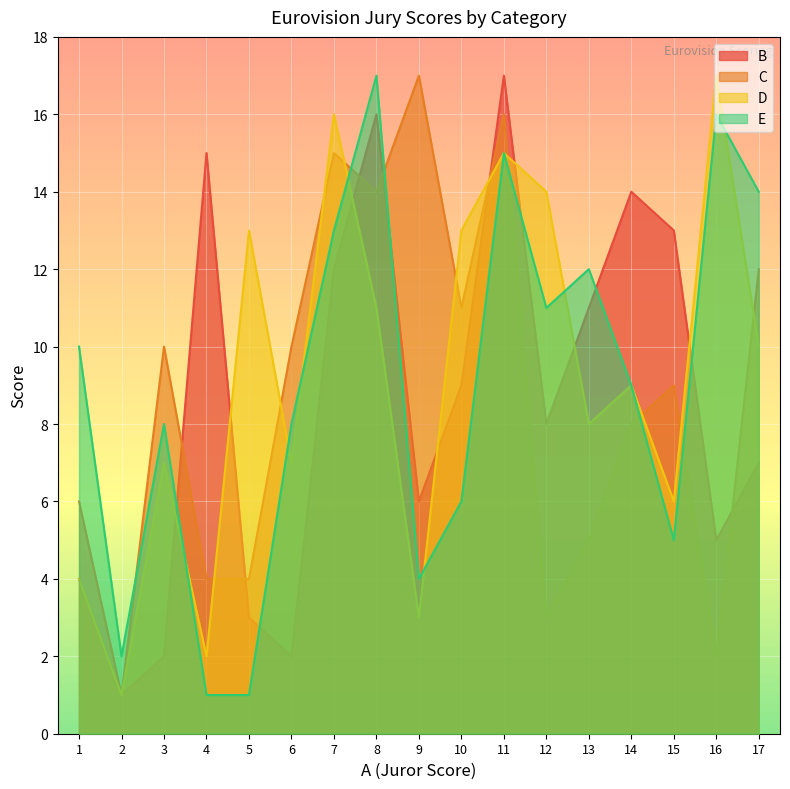

How many lines are shown in the chart?

4